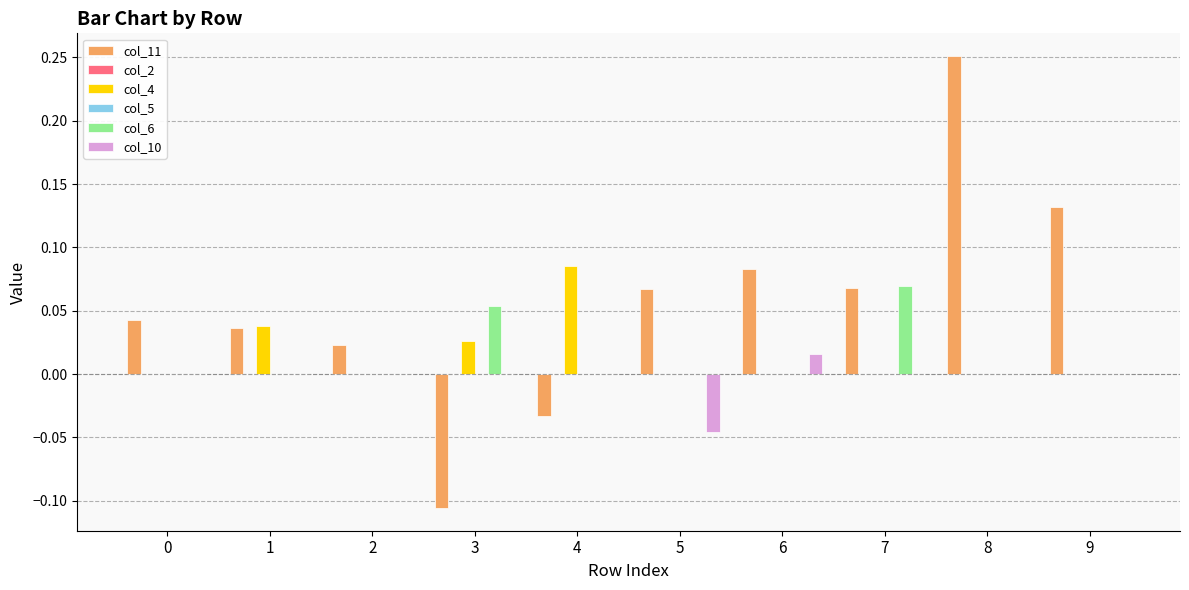

List the series in order of their peak value, highest first.

col_11, col_4, col_6, col_10, col_2, col_5